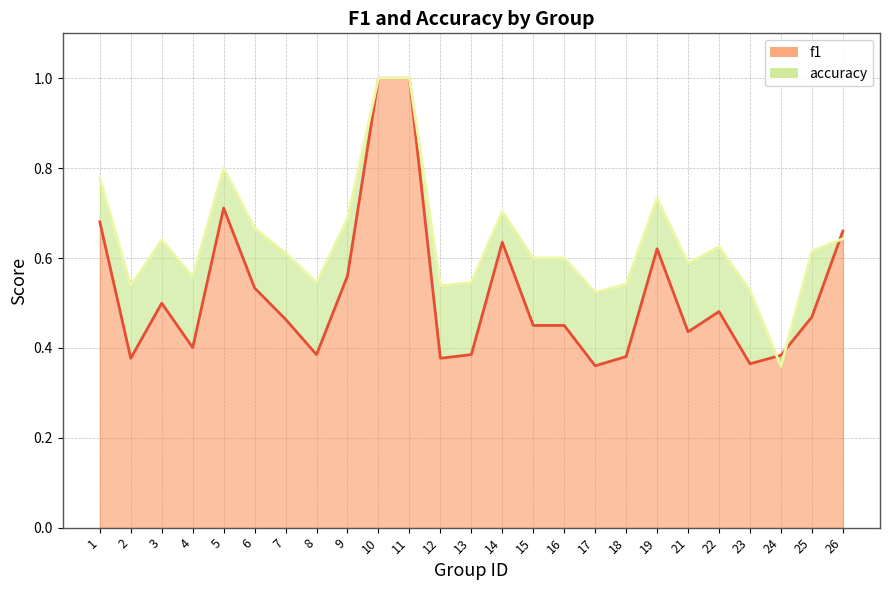

True or false: accuracy has a value of 0.6 at 22.

True